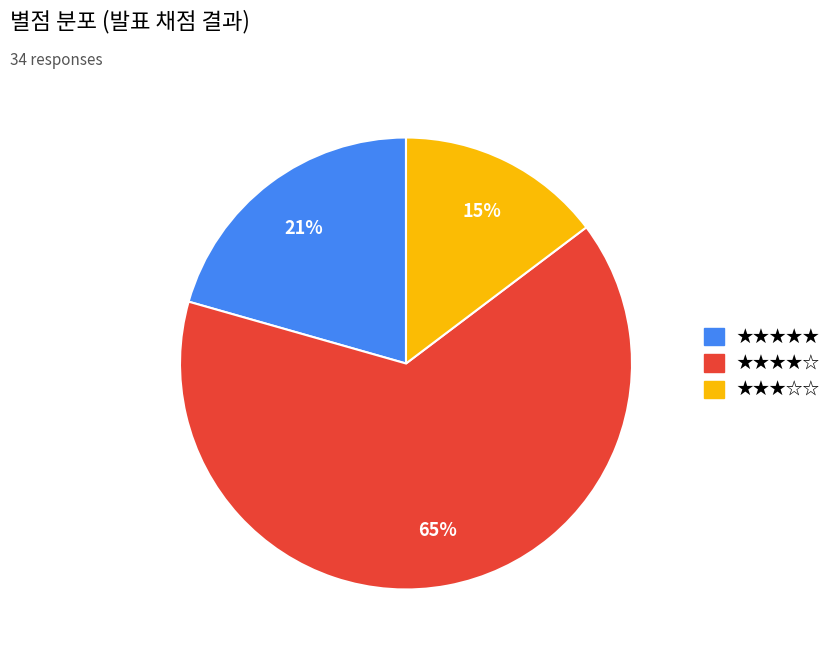

Is there any slice that represents more than half of the pie?

Yes